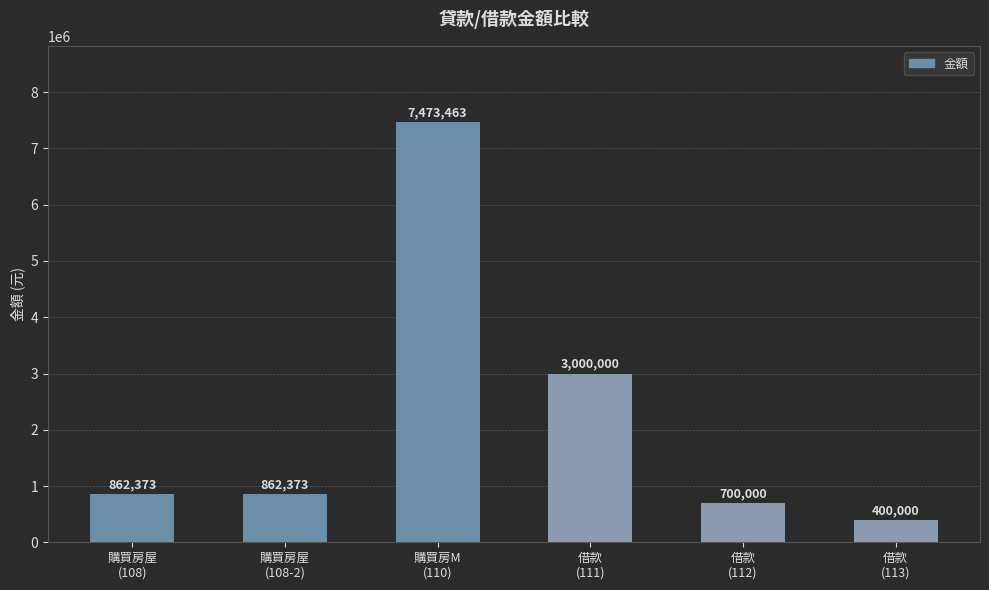

What is the change in value from 購買房屋
(108-2) to 借款
(112)?

-162373